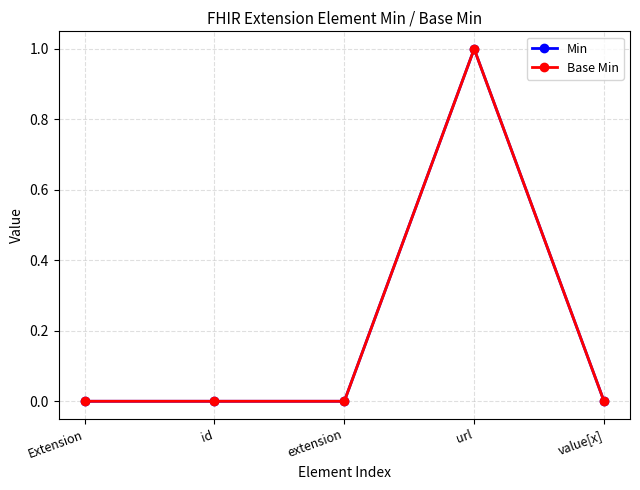

True or false: Min and Base Min intersect in this chart.

False